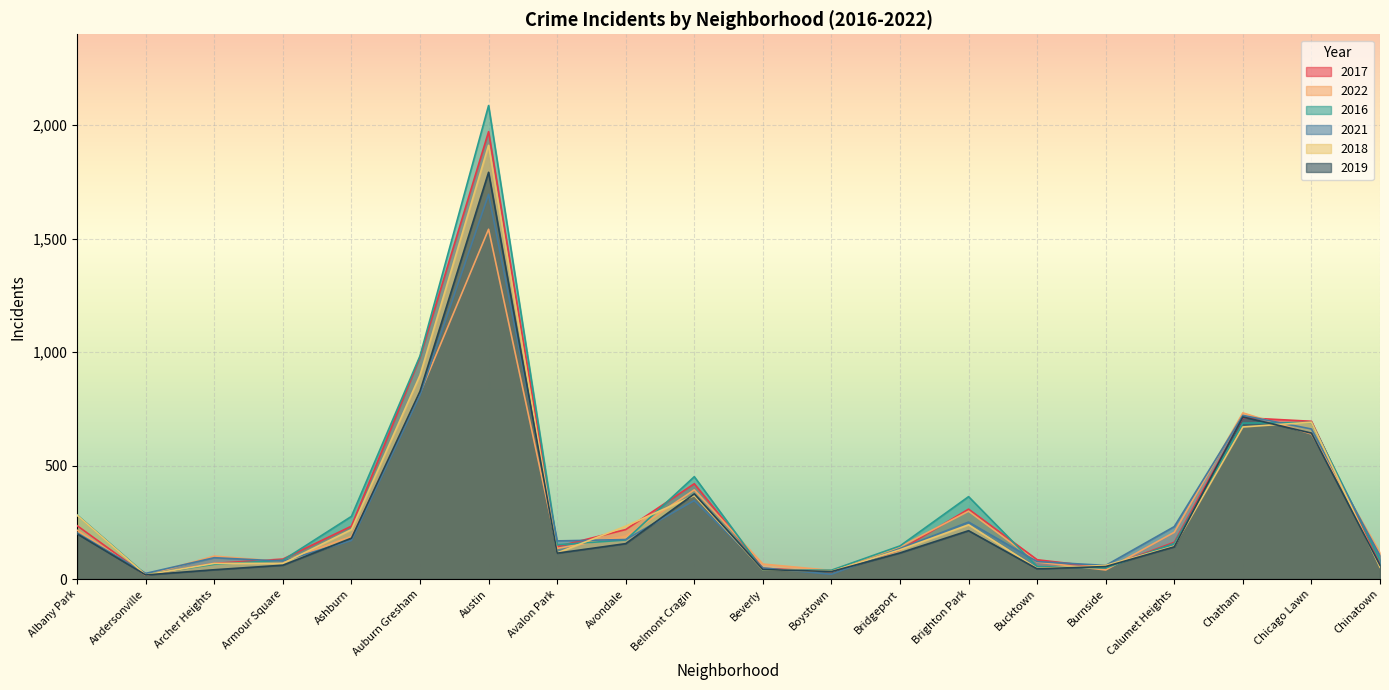

True or false: 2016 has a value of 9 at Beverly.

False